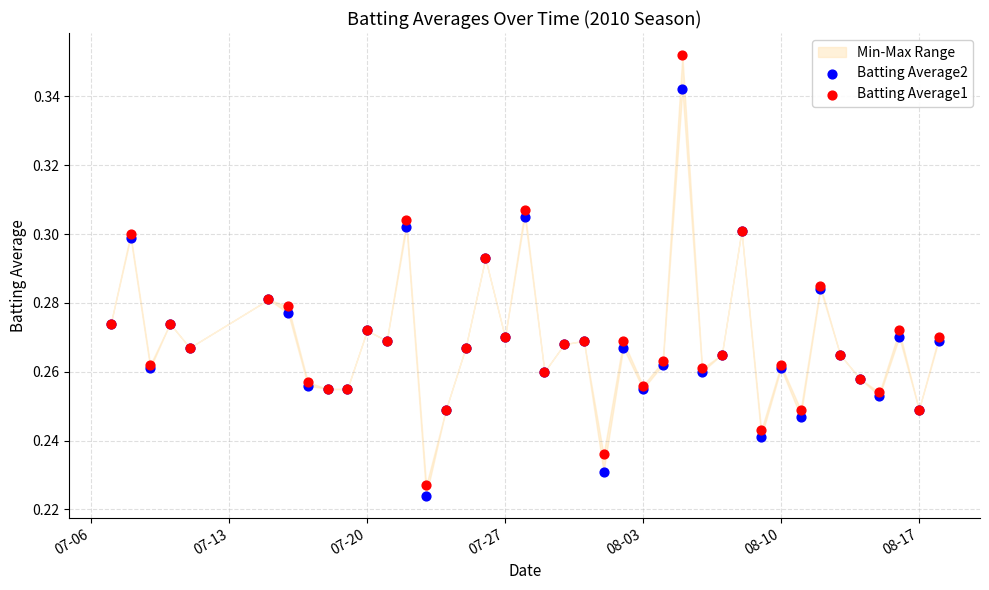

What is the X range (max minus min) for the scatter plot?

42.0